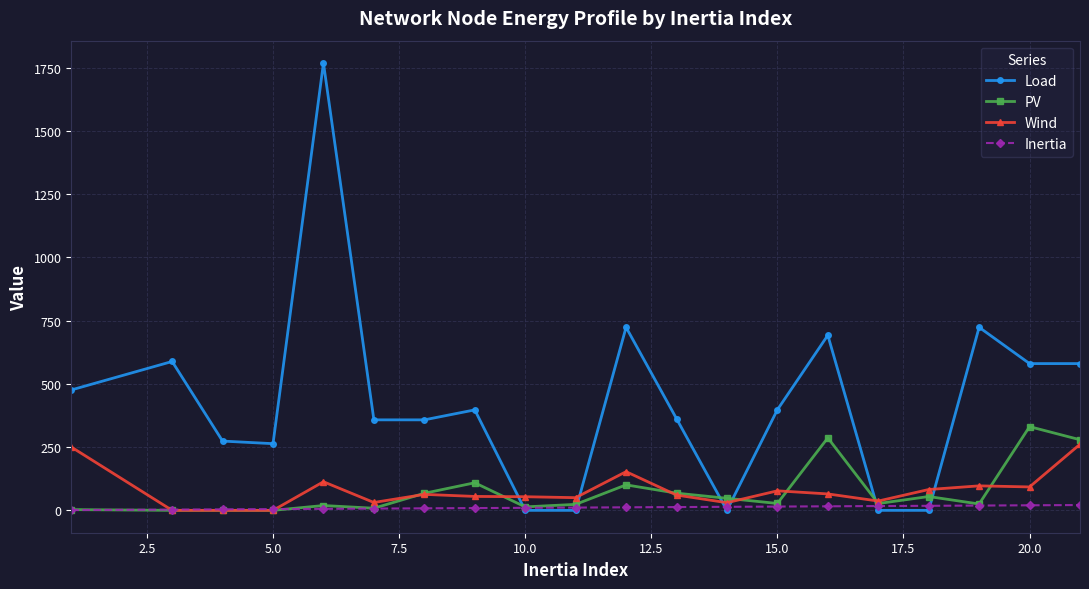

Which series has the largest range (max minus min)?

Load